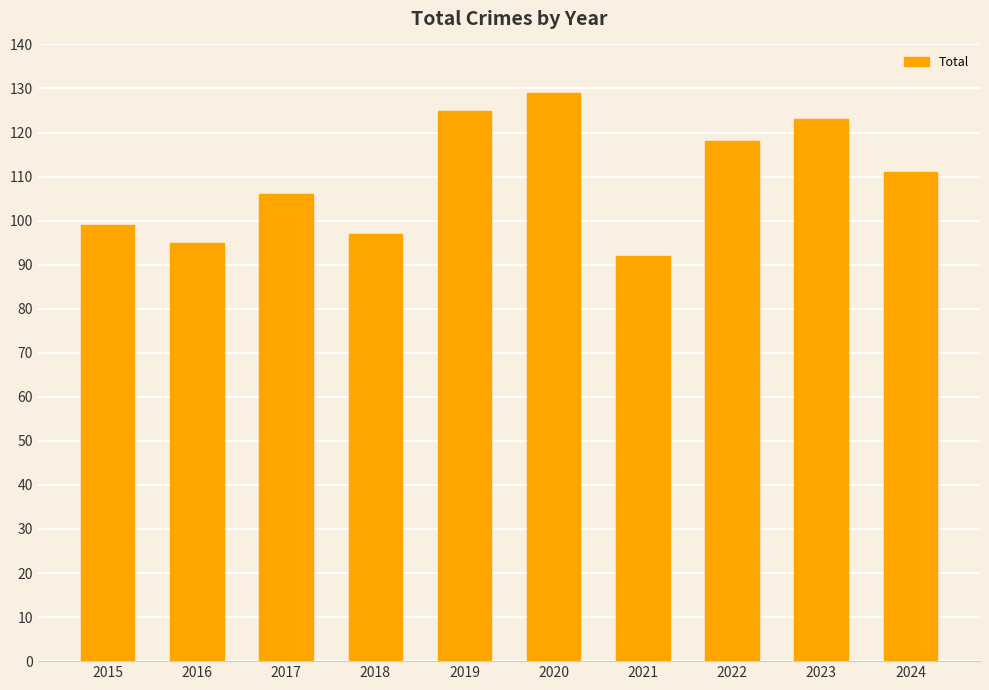

How many values are below 111?

5